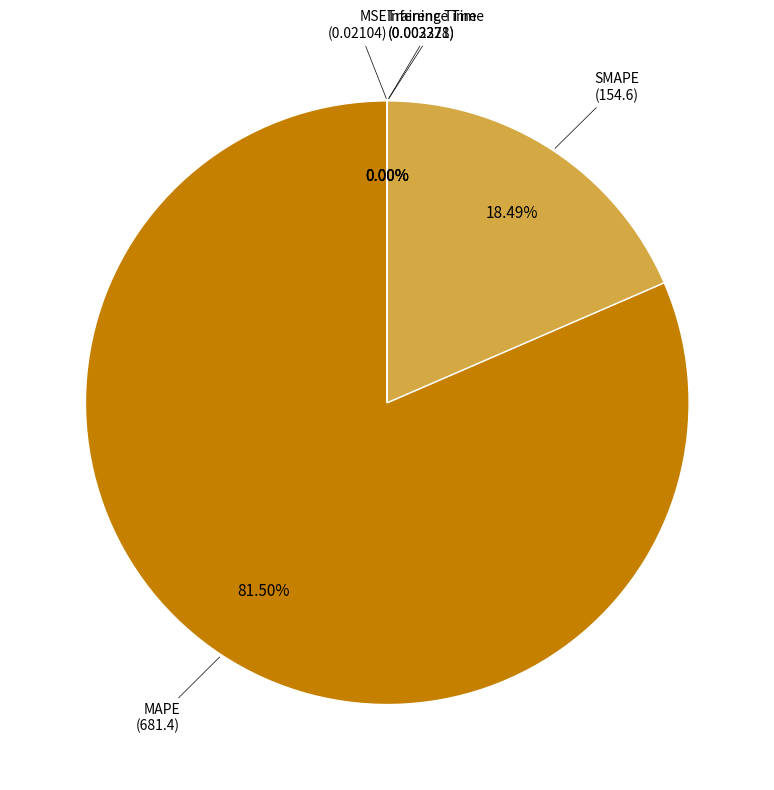

Is there any slice that represents more than half of the pie?

Yes